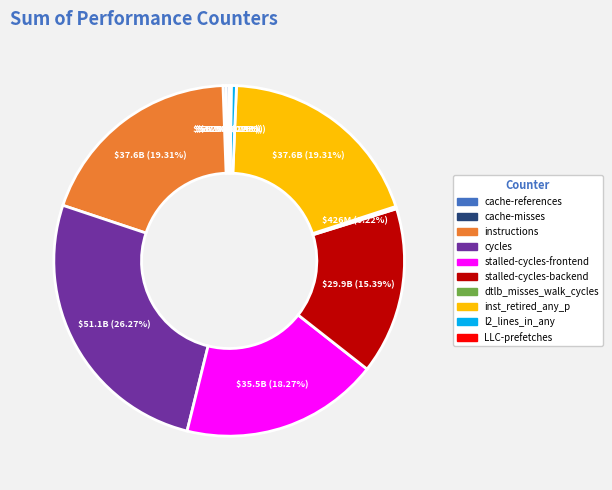

Is there a majority slice in this chart?

No